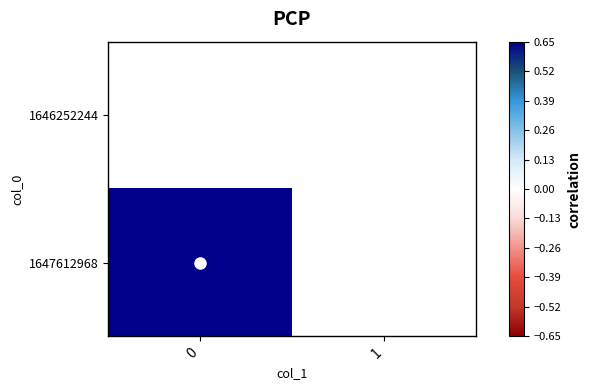

Reading left to right, what are all the values shown in this chart?

row_0: 0=0	1=0
row_1: 0=1	1=0